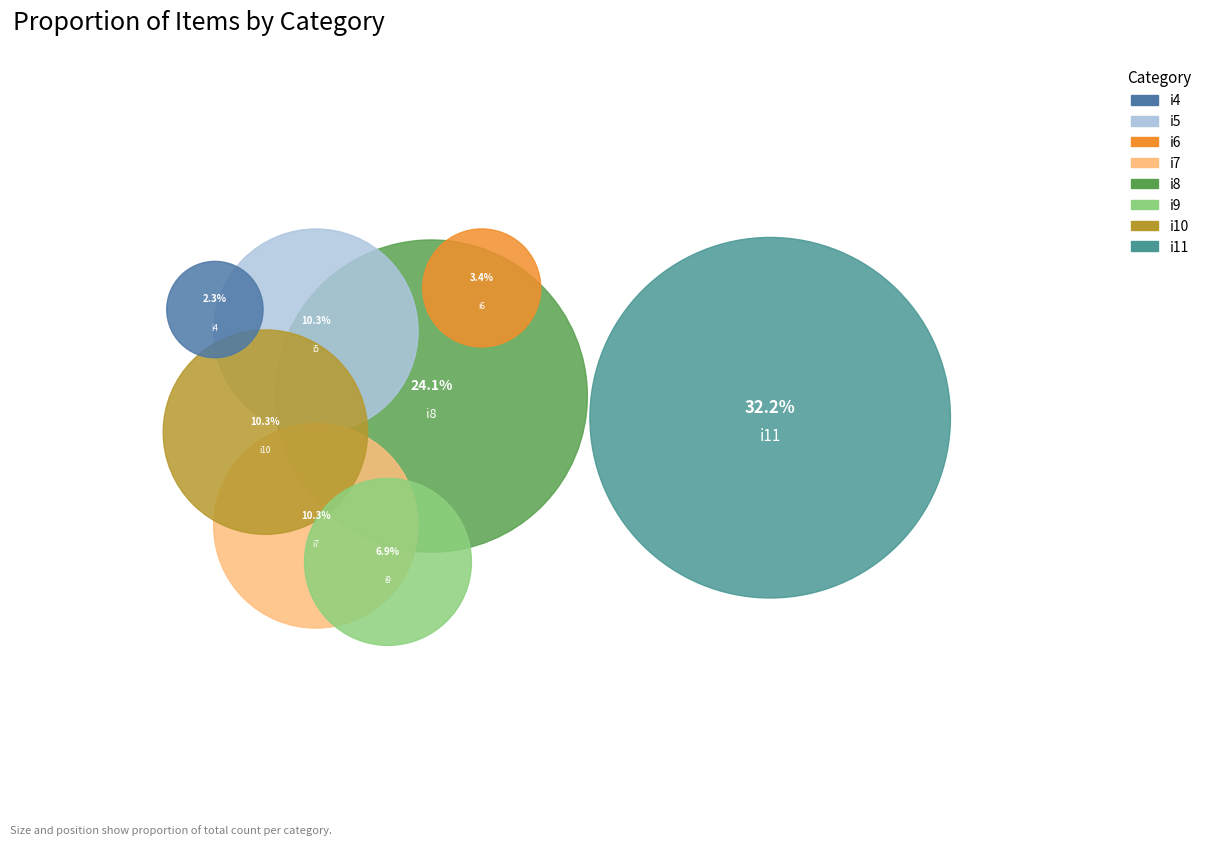

Between i10 and i8, which is larger?

i8